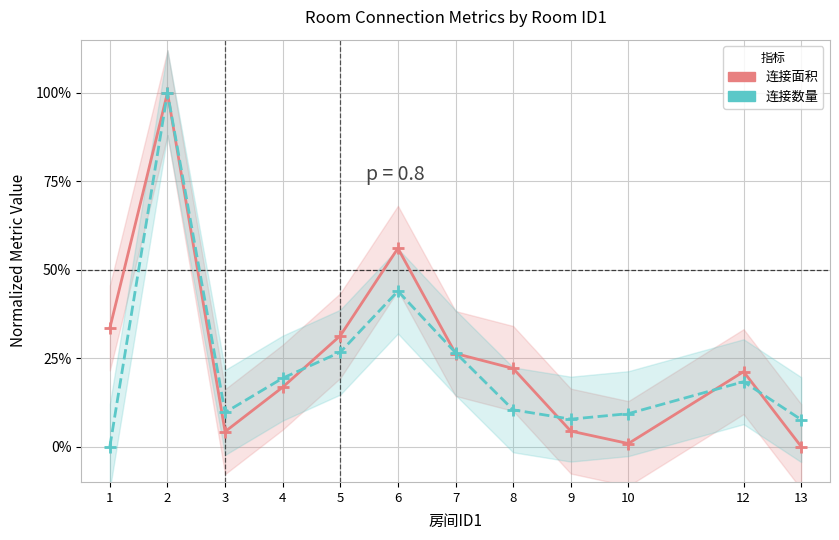

What is the total value across all series at 1?

0.3